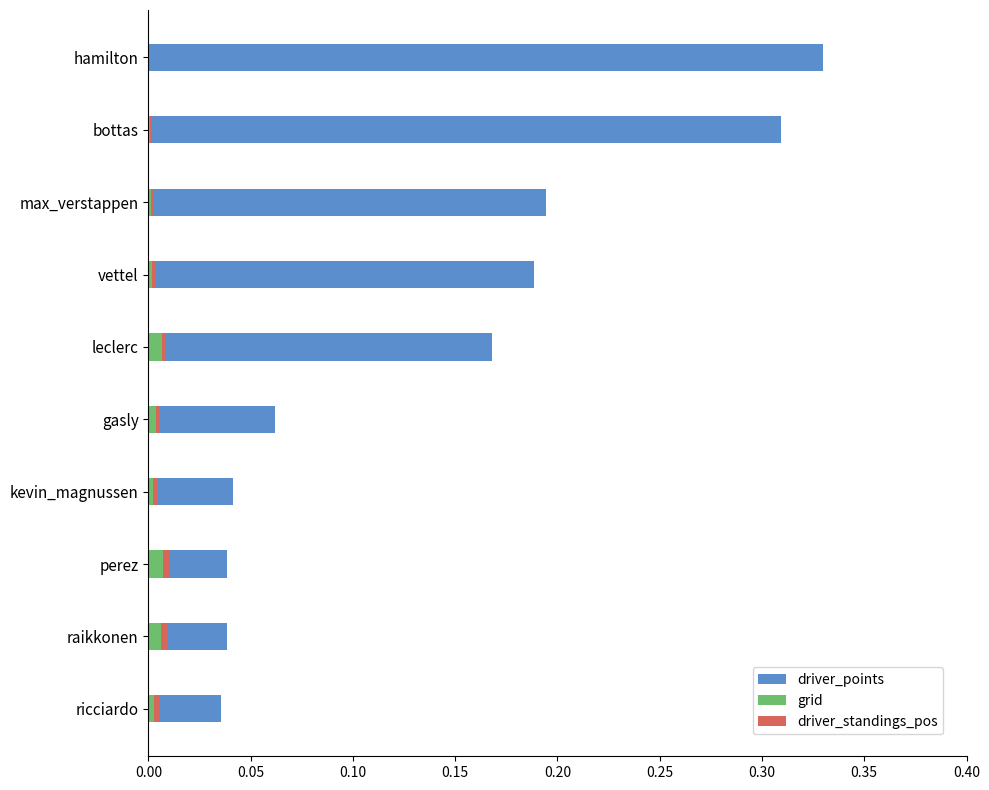

The grid series shows 0.0 at hamilton. True or false?

True